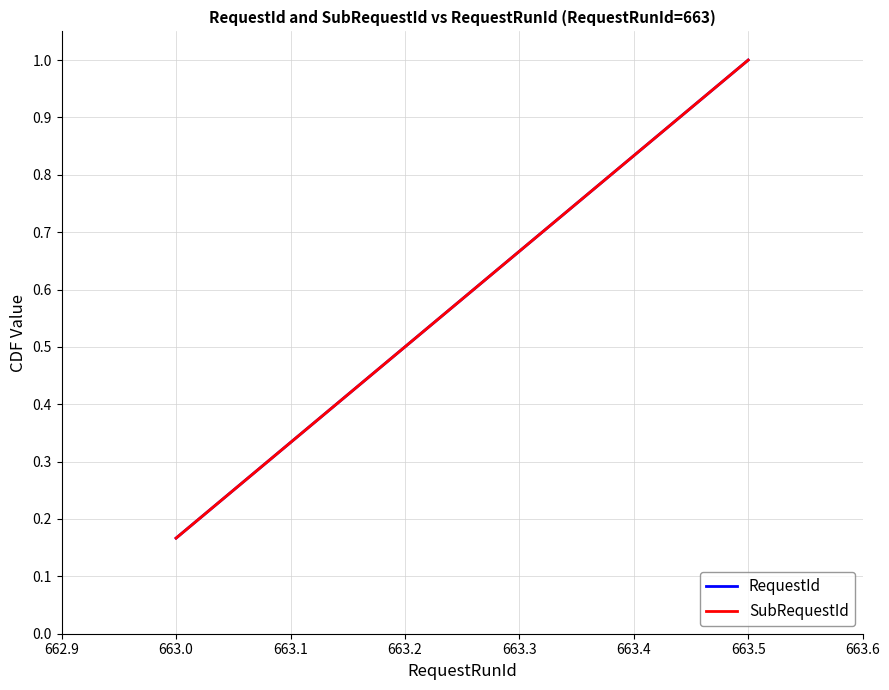

Does the chart display data point markers on the line(s)?

No